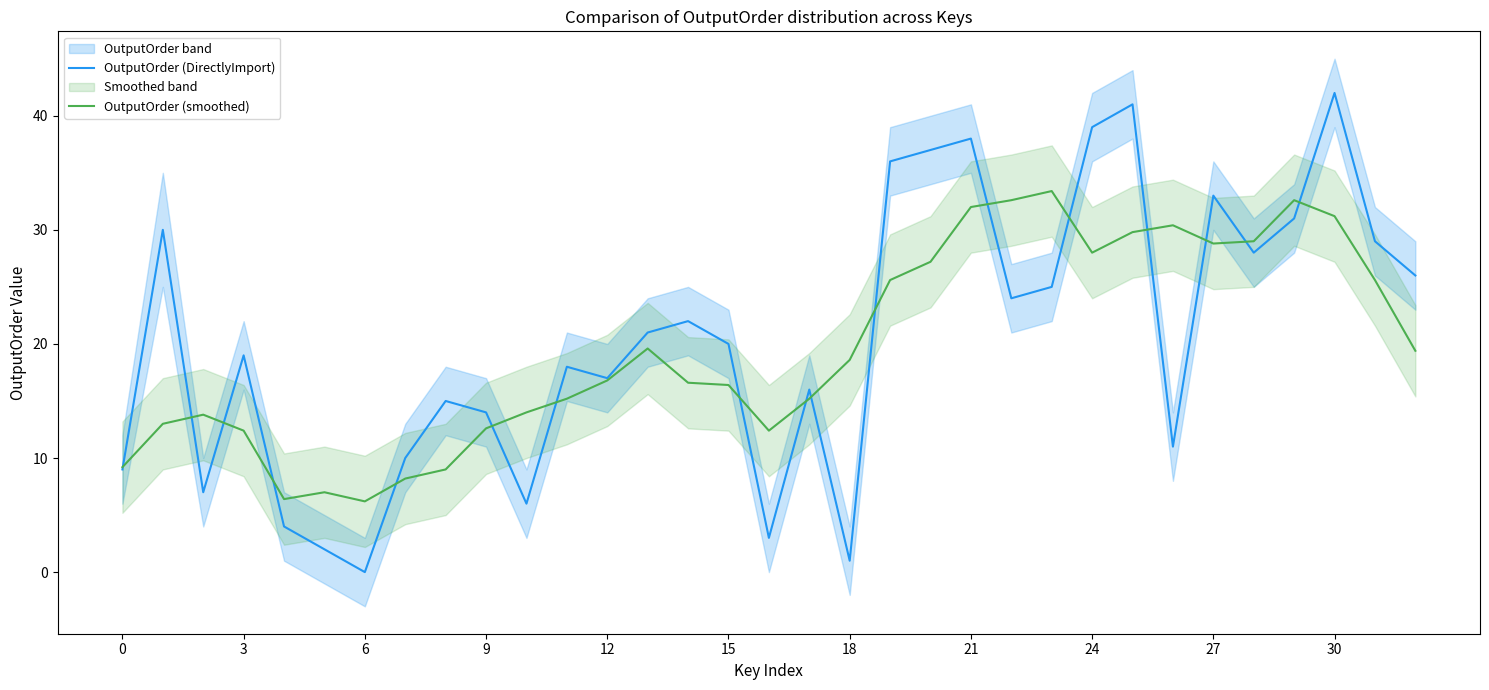

At which label does OutputOrder (smoothed) first exceed 16?

12